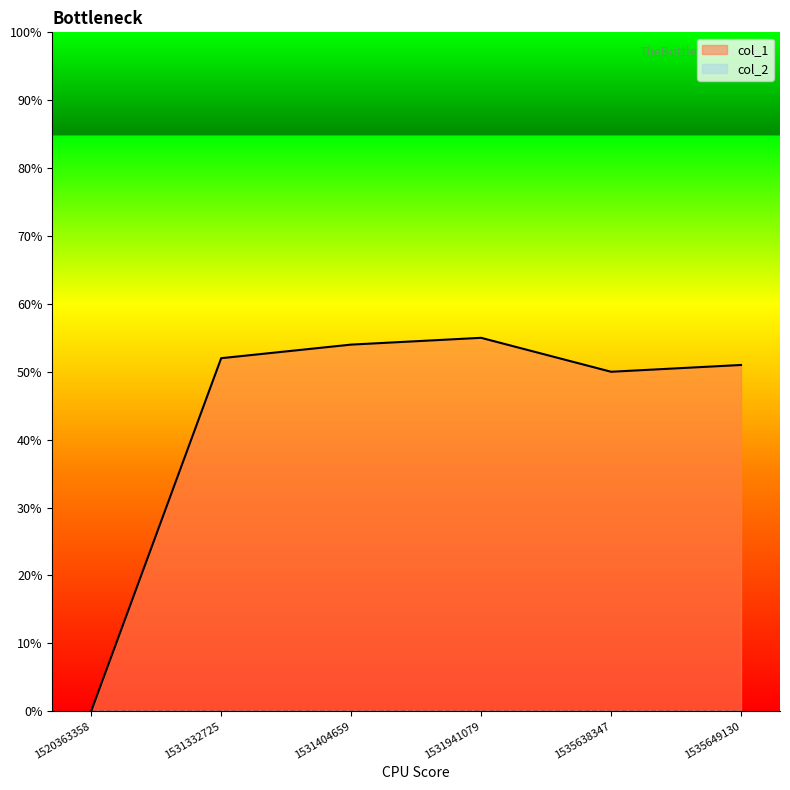

What is the ratio of the value at 1535649130 to the value at 1531941079?

0.9